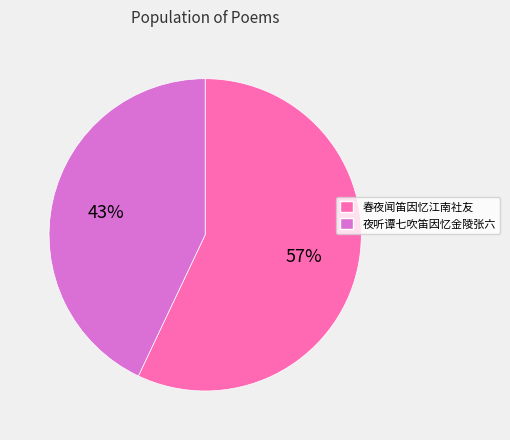

Is 春夜闻笛因忆江南社友 the majority of the pie?

Yes